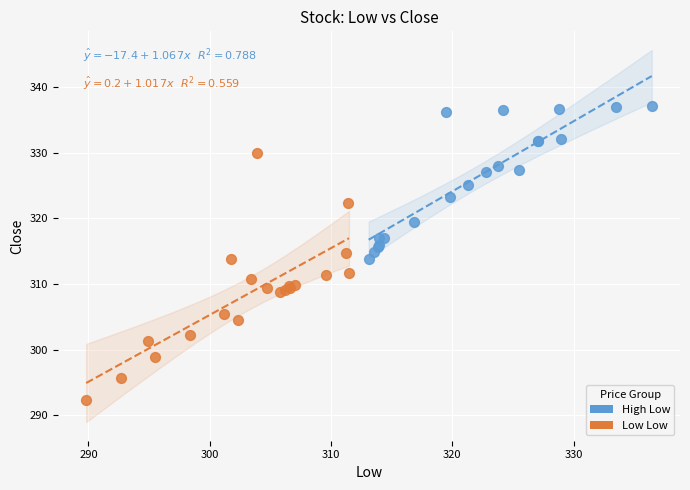

What are all the series names shown in the legend?

High Low, Low Low